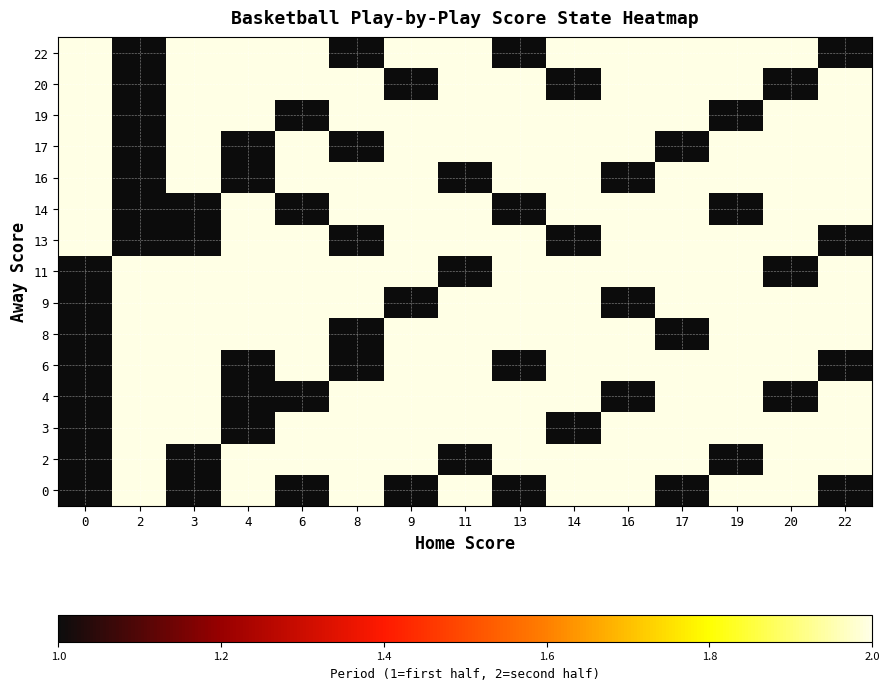

Reading right to left, transcribe all the data shown in this chart.

row_0: 1	2	2	1	2	2	1	2	1	2	1	2	1	2	1
row_1: 2	2	1	2	2	2	2	1	2	2	2	2	1	2	1
row_2: 2	2	2	2	2	1	2	2	2	2	2	1	2	2	1
row_3: 2	1	2	2	1	2	2	2	2	2	1	1	2	2	1
row_4: 1	2	2	2	2	2	1	2	2	1	2	1	2	2	1
row_5: 2	2	2	1	2	2	2	2	2	1	2	2	2	2	1
row_6: 2	2	2	2	1	2	2	2	1	2	2	2	2	2	1
row_7: 2	1	2	2	2	2	2	1	2	2	2	2	2	2	1
row_8: 1	2	2	2	2	1	2	2	2	1	2	2	1	1	2
row_9: 2	2	1	2	2	2	1	2	2	2	1	2	1	1	2
row_10: 2	2	2	2	1	2	2	1	2	2	2	1	2	1	2
row_11: 2	2	2	1	2	2	2	2	2	1	2	1	2	1	2
row_12: 2	2	1	2	2	2	2	2	2	2	1	2	2	1	2
row_13: 2	1	2	2	2	1	2	2	1	2	2	2	2	1	2
row_14: 1	2	2	2	2	2	1	2	2	1	2	2	2	1	2